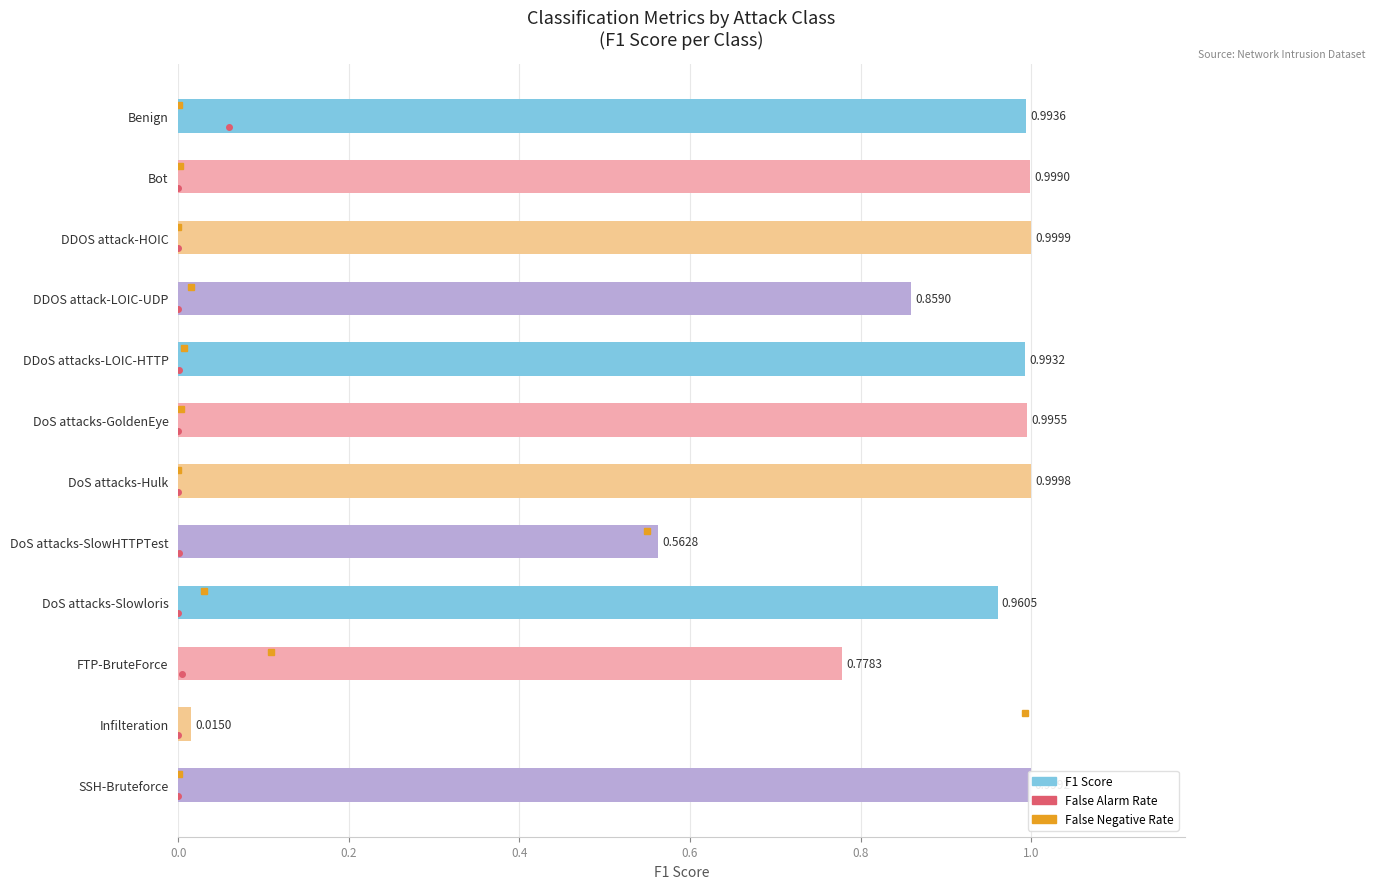

What is the sum of the values at DoS attacks-Slowloris and DDOS attack-HOIC?

2.0